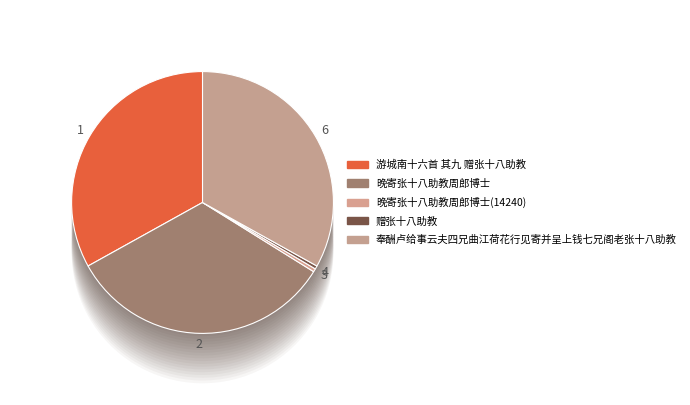

To the nearest percent, what percentage of the pie is 奉酬卢给事云夫四兄曲江荷花行见寄并呈上钱七兄阁老张十八助教?

33%